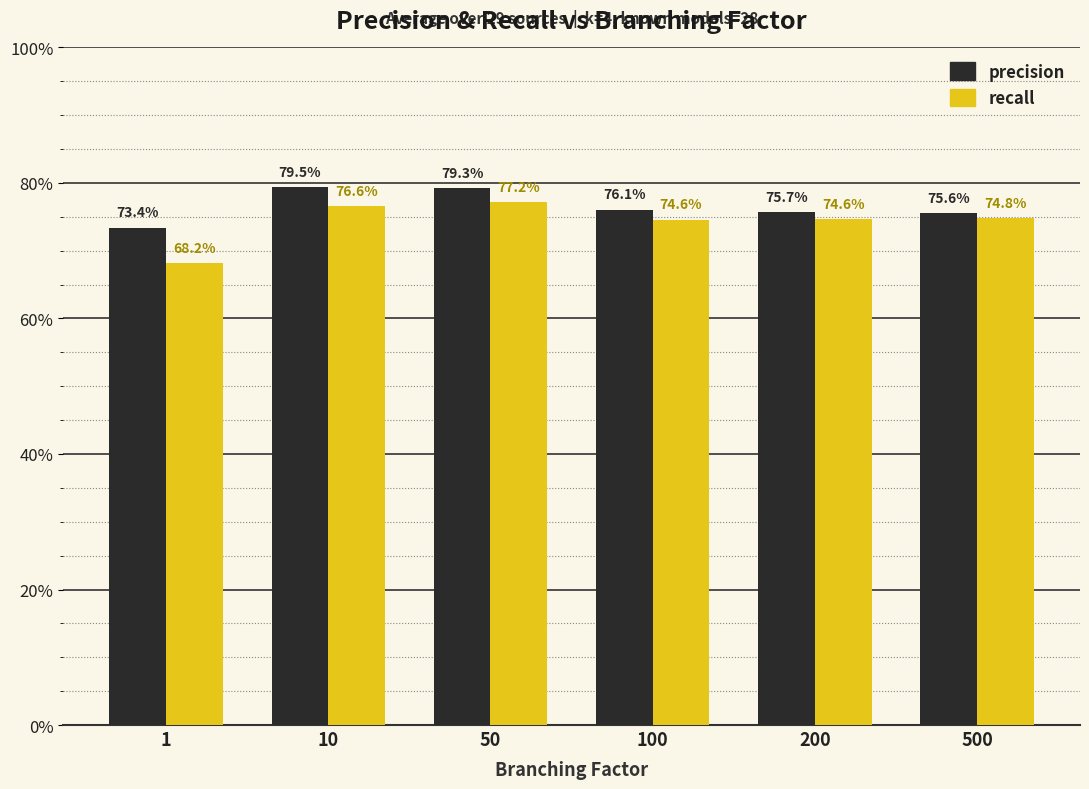

How many recall values are between 0 and 1?

6